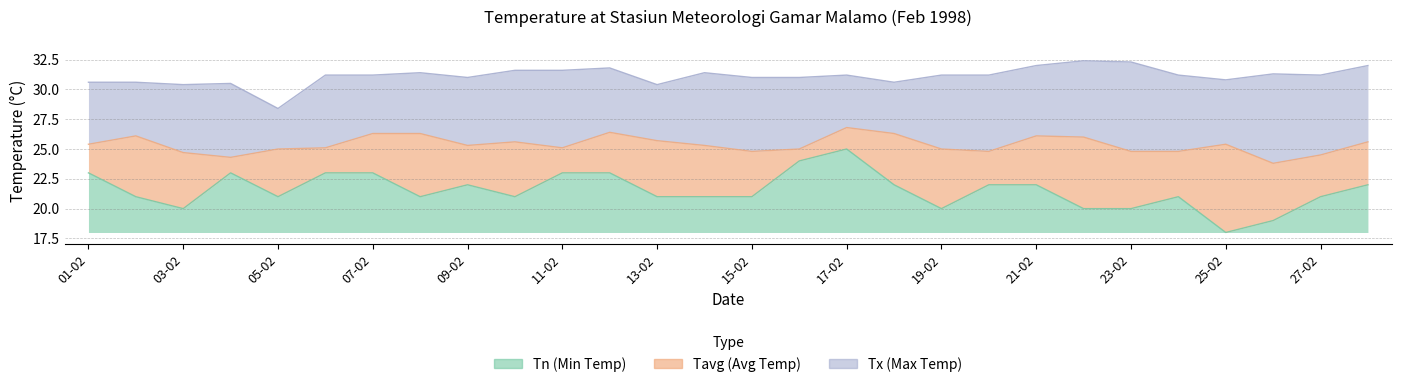

Rank the series at 19-02 from lowest to highest value.

Tn, Tavg, Tx